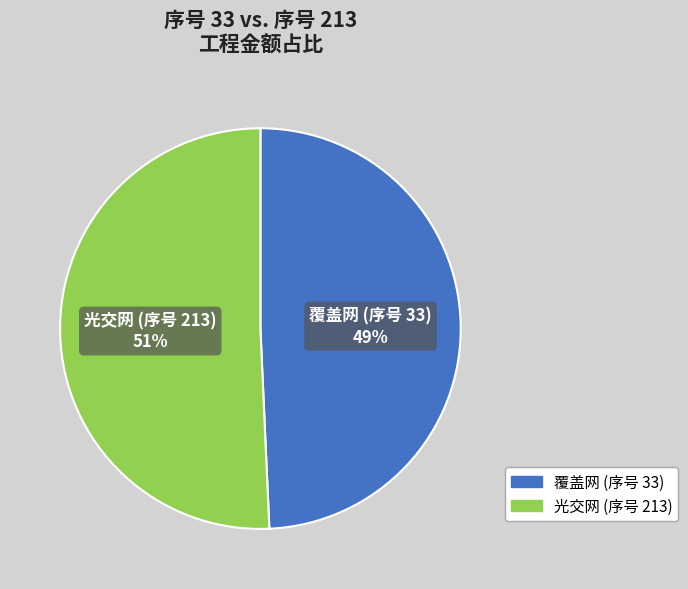

Is there a majority slice in this chart?

Yes